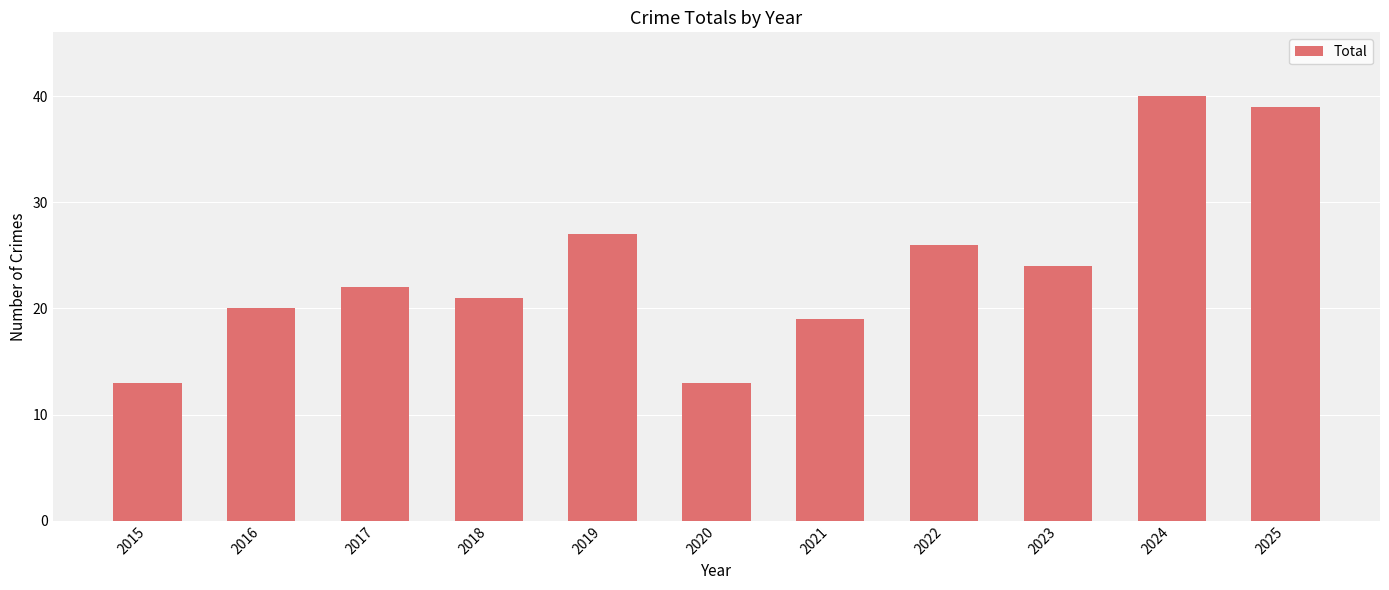

What is the maximum value shown in the chart?

40